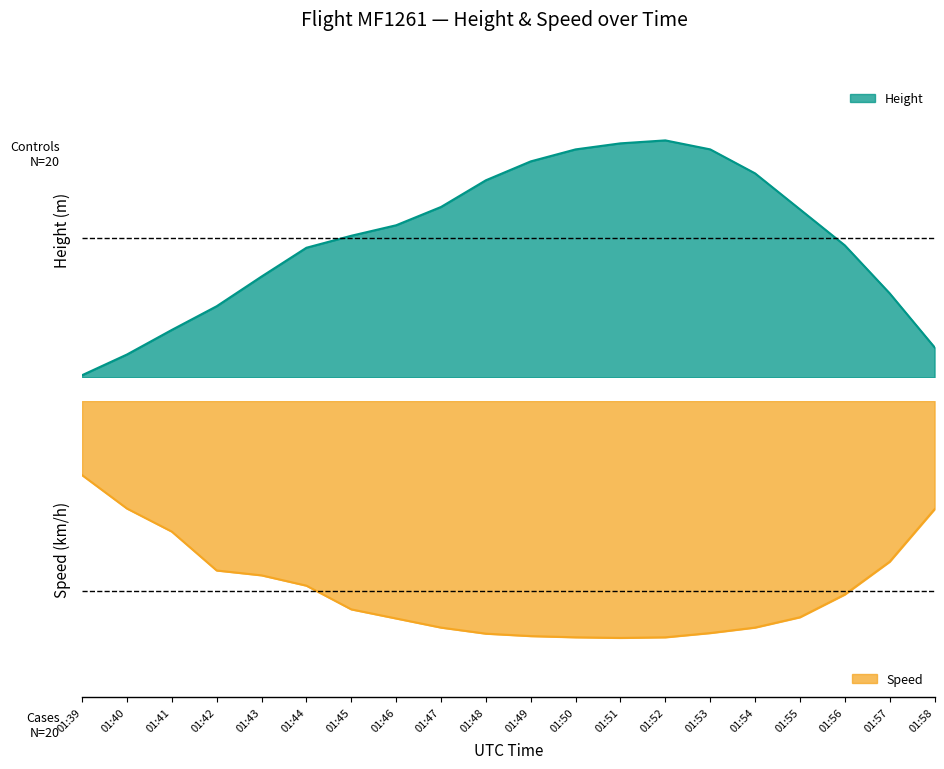

At how many categories does at least one series exceed 4097?

9